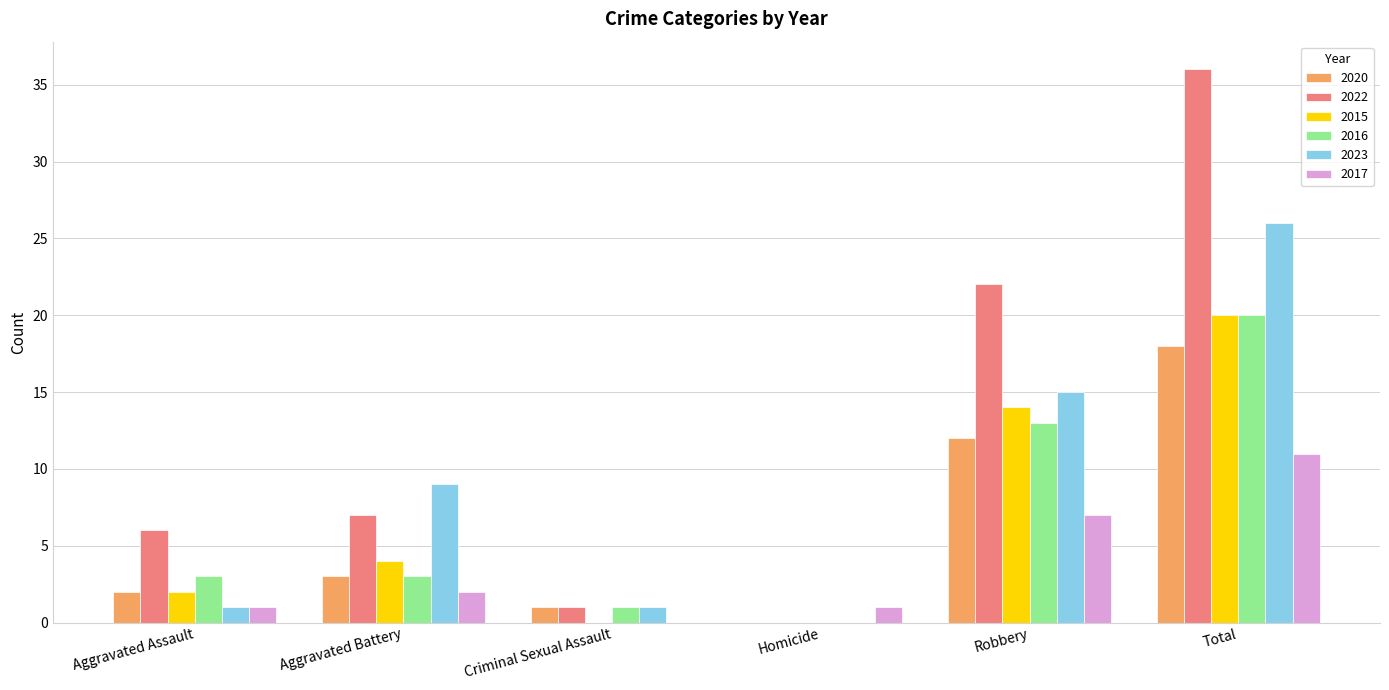

Is the value of 2016 at Robbery greater than the value of 2022 at Criminal Sexual Assault?

Yes